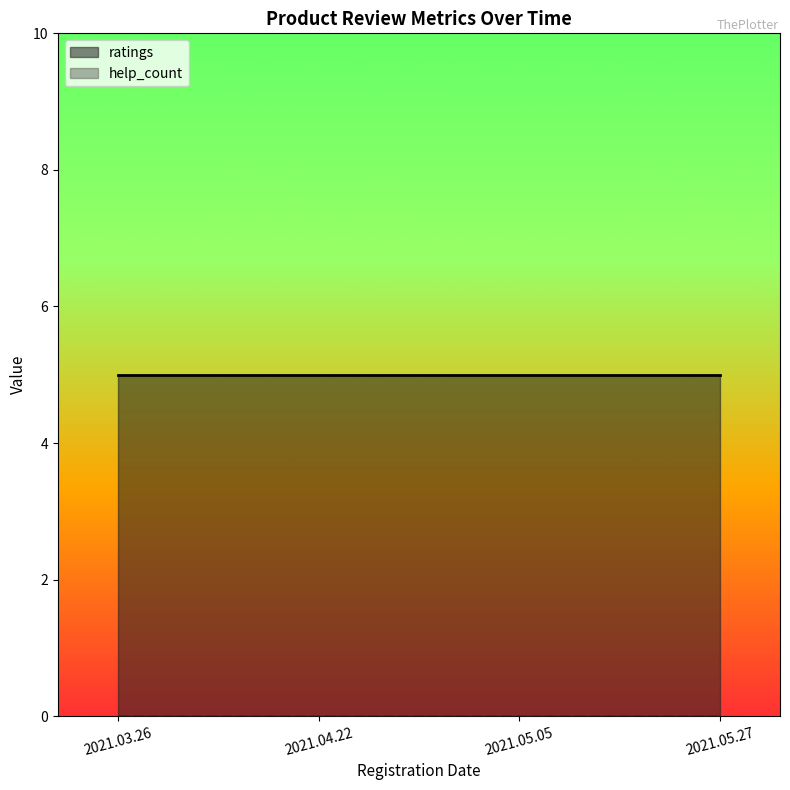

True or false: help_count has a value of 0 at 2021.03.26.

True